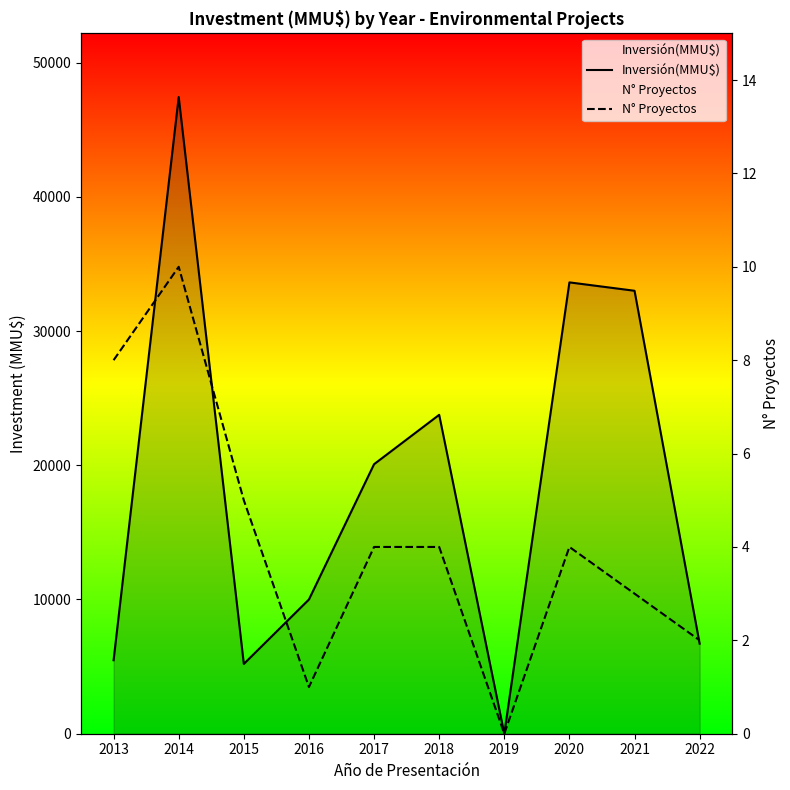

Reading right to left, what are all the values shown in this chart?

Inversión(MMU$): 6706	33000	33625	0	23757	20079	10000	5200	47435	5475
N° Proyectos: 2	3	4	0	4	4	1	5	10	8